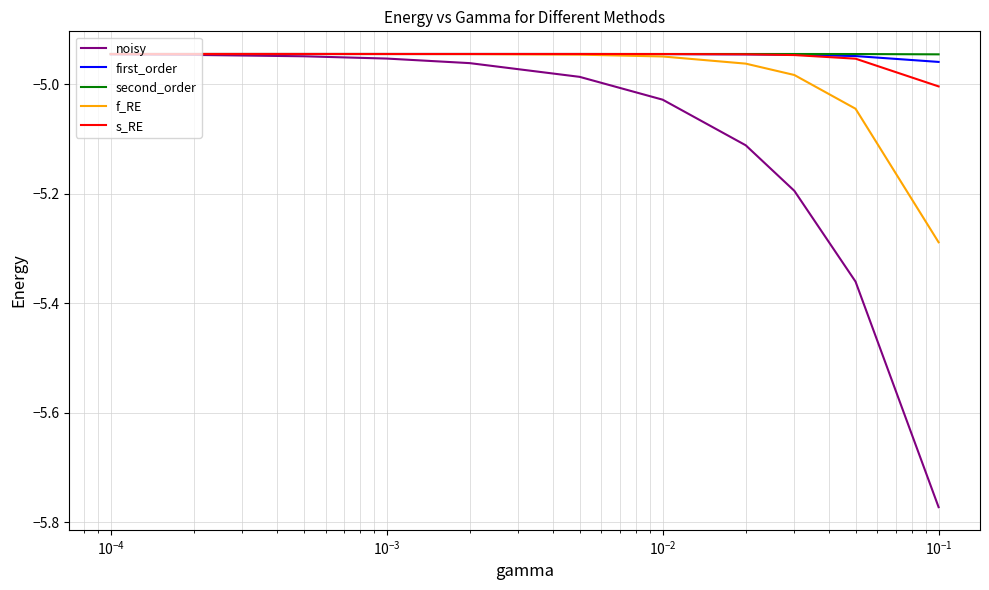

Which series has the widest spread of values?

noisy